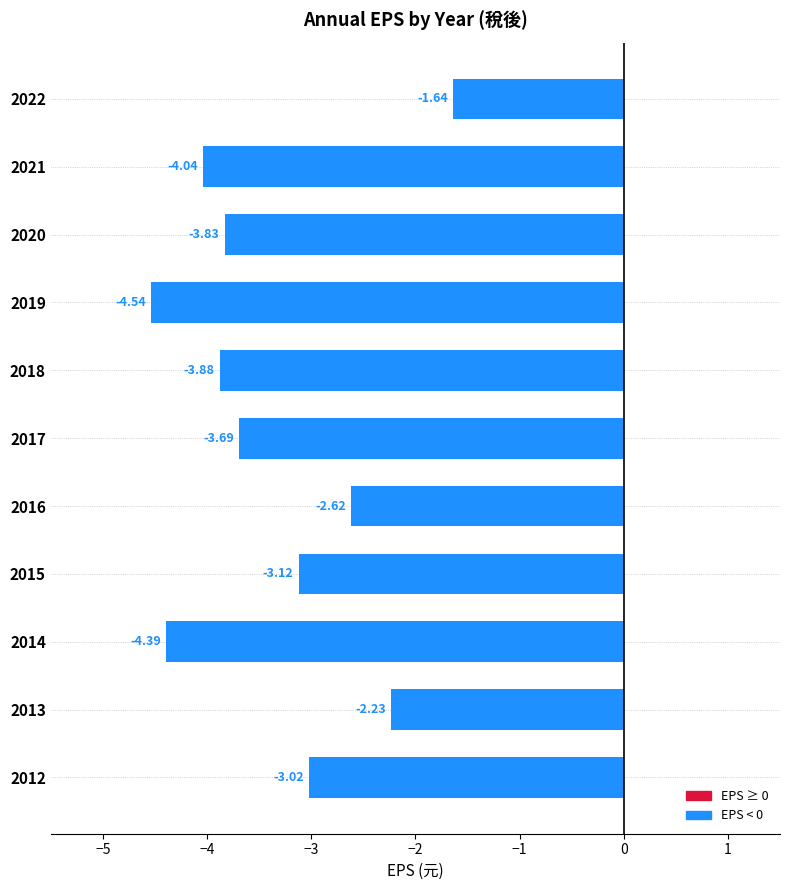

Does the chart contain any negative values?

Yes